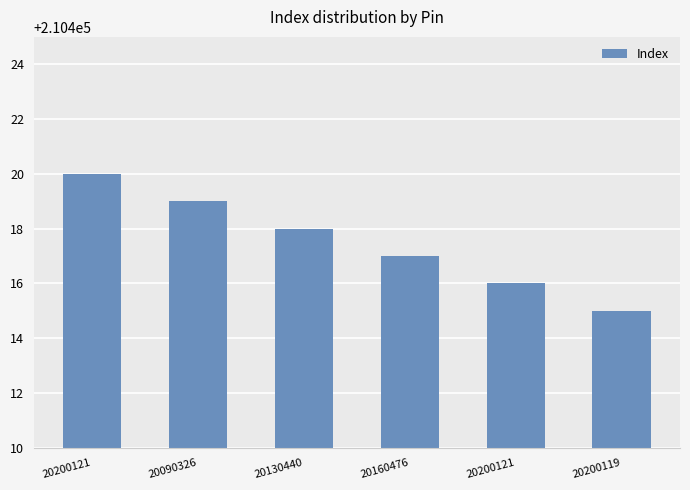

What is the ratio of the value at 20090326 to the value at 20200119?

1.0